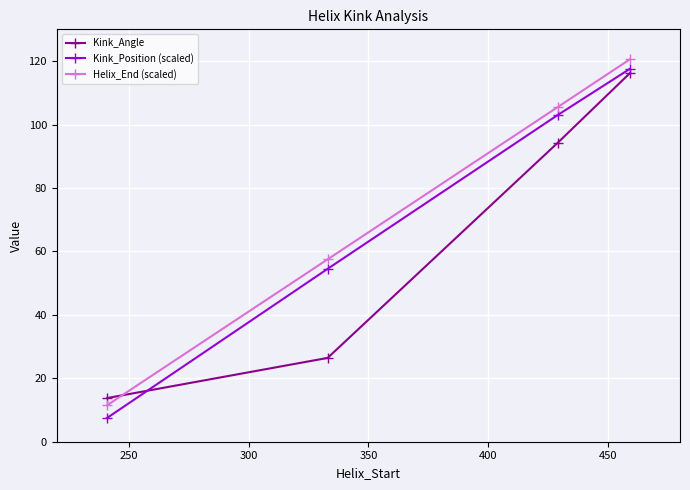

What is the difference between the second highest and second lowest values in the Kink_Position (scaled) series?

48.5